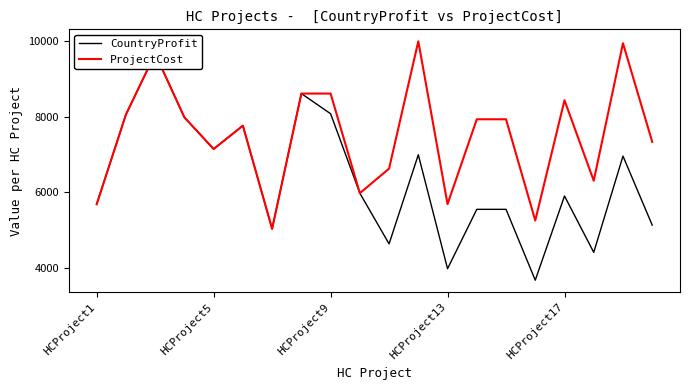

What is the maximum value for ProjectCost?

9987